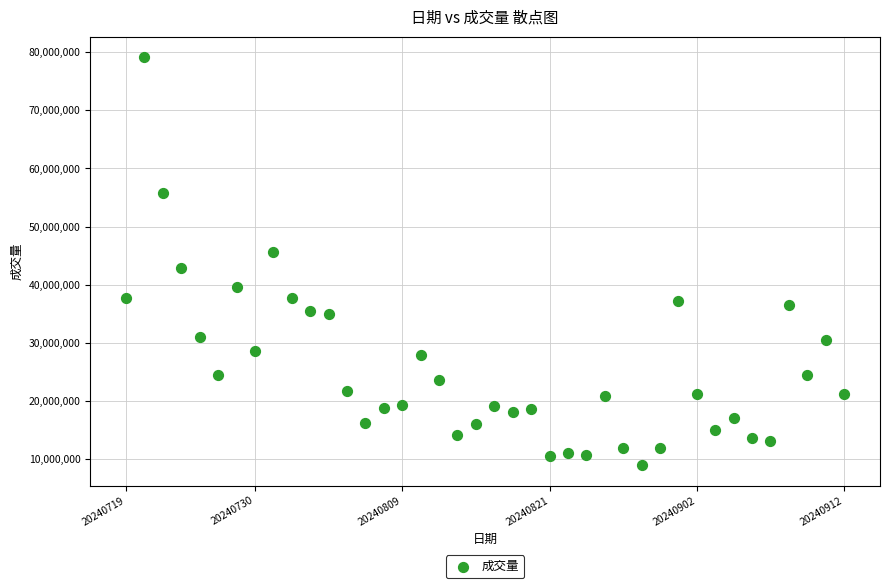

What is the range of Y values (max minus min)?

70198200